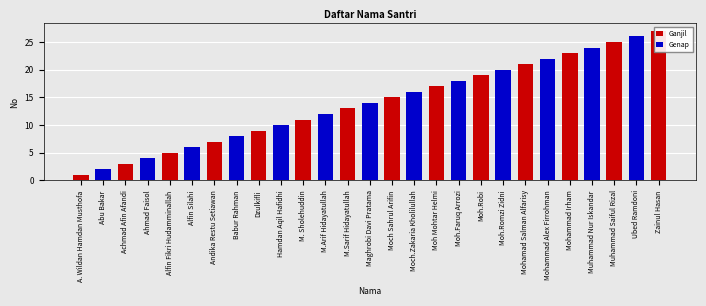

What is the difference between the values at Moch.Zakaria Kholilullah and Mohammad Alex Firrohman?

6